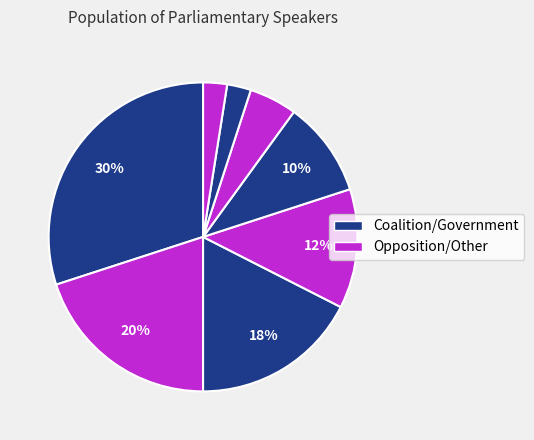

How many segments does this pie chart have?

8